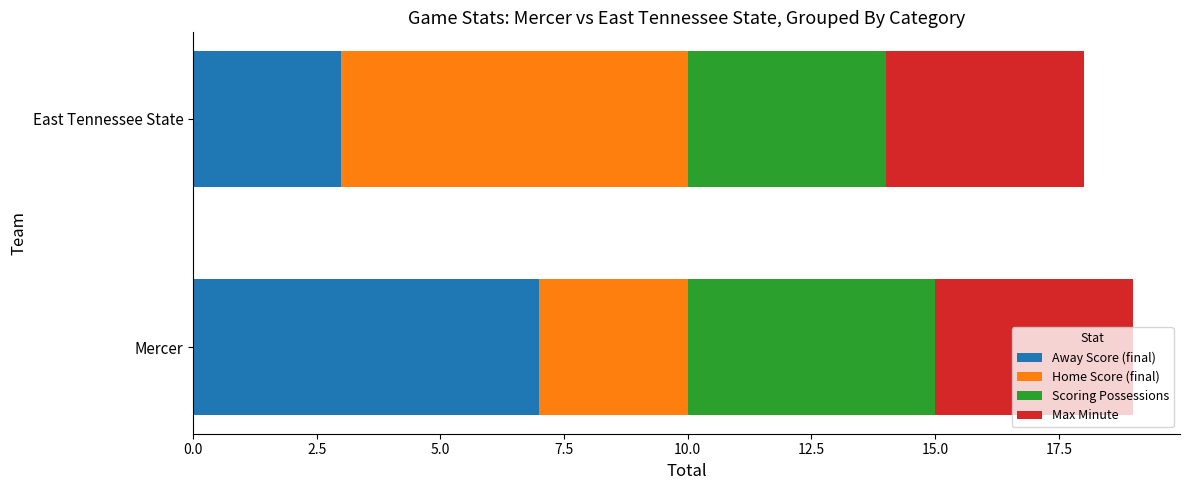

How many values in the Away Score (final) series are below 7?

1